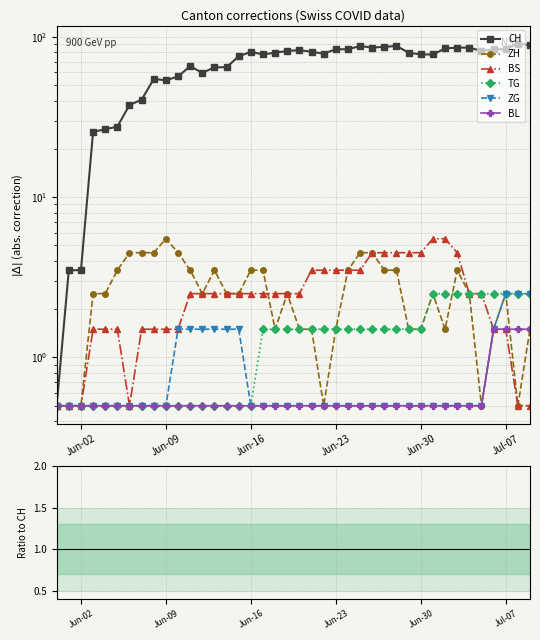

True or false: BS and ZH cross at least once.

True